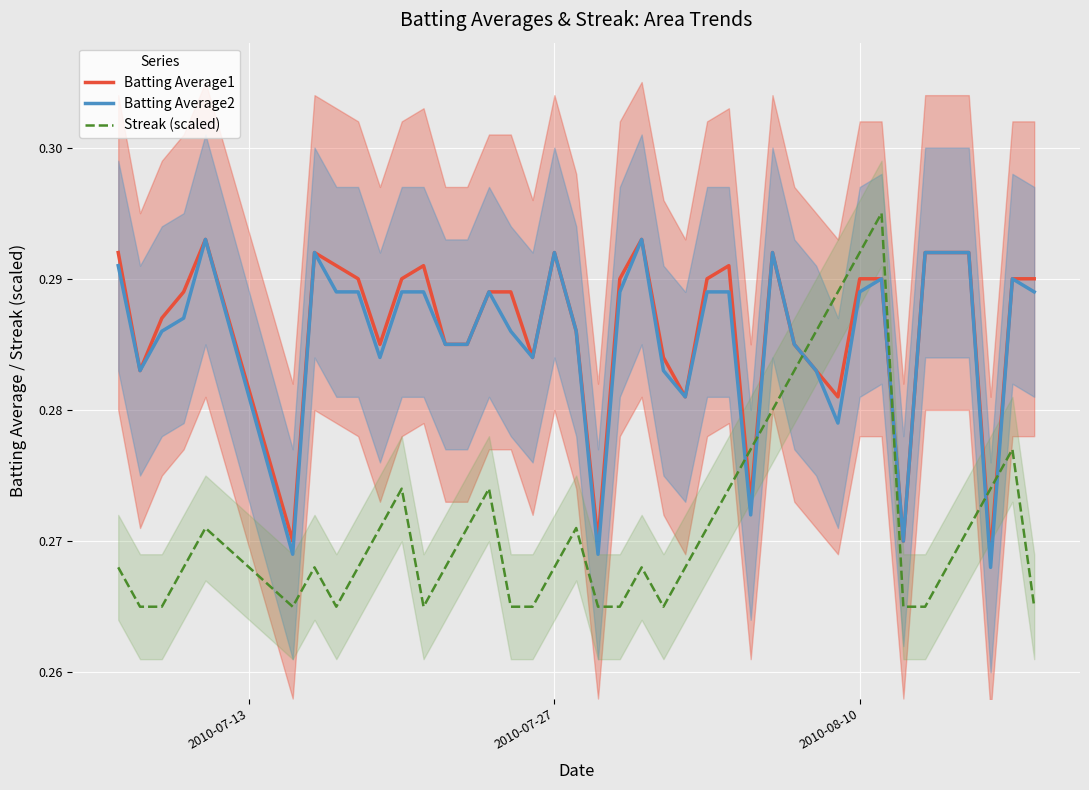

How many times do Streak (scaled) and Batting Average1 cross each other?

6